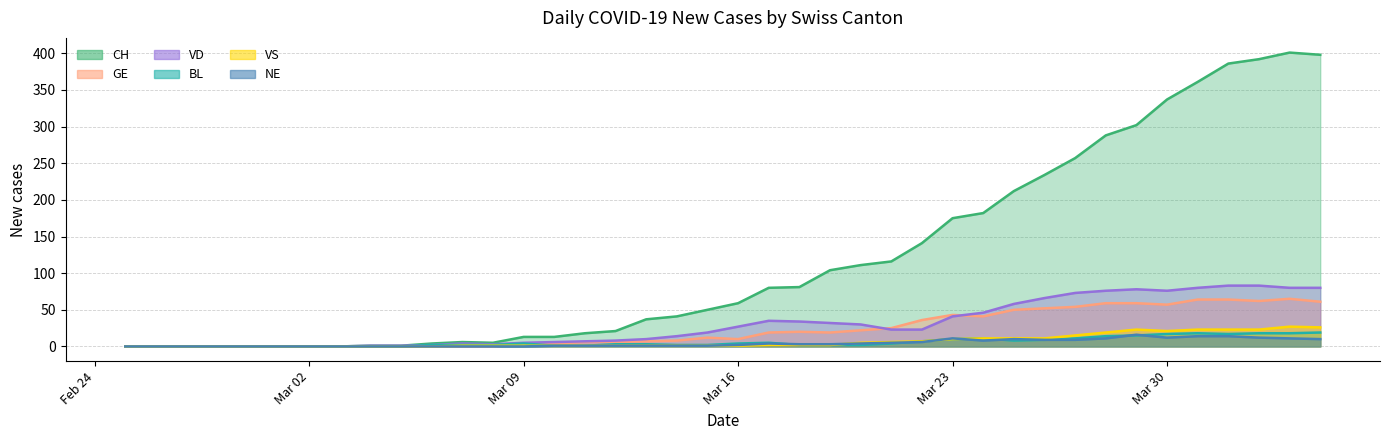

What is the difference between the second highest and minimum values in the NE series?

14